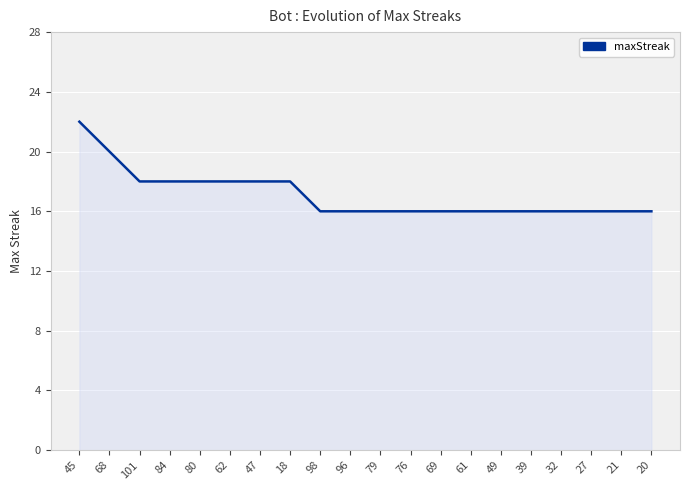

Between 68 and 101, which is larger?

68